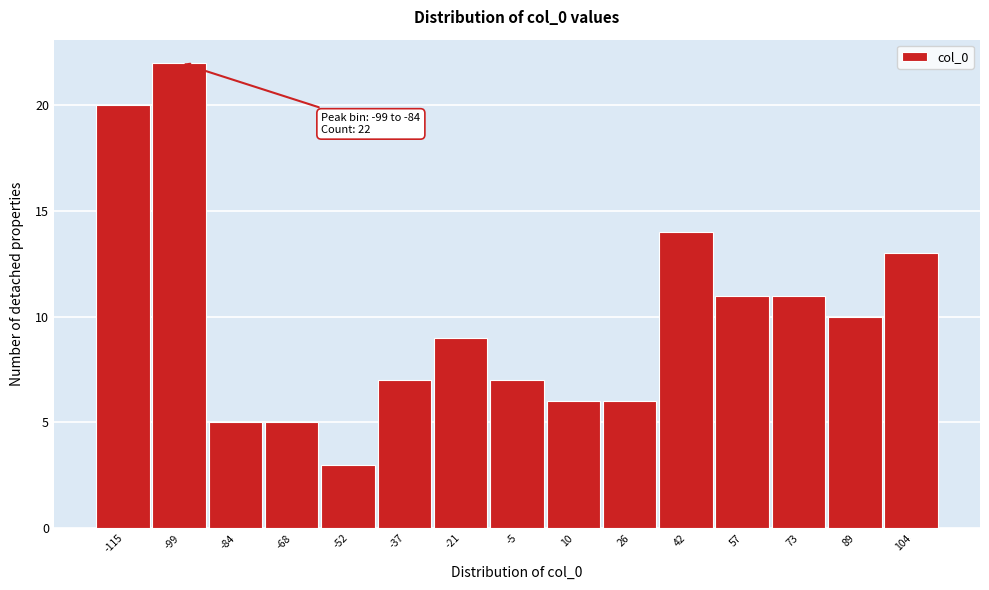

Reading left to right, what are all the values shown in this chart?

-115=20	-99=22	-84=5	-68=5	-52=3	-37=7	-21=9	-5=7	10=6	26=6	42=14	57=11	73=11	89=10	104=13